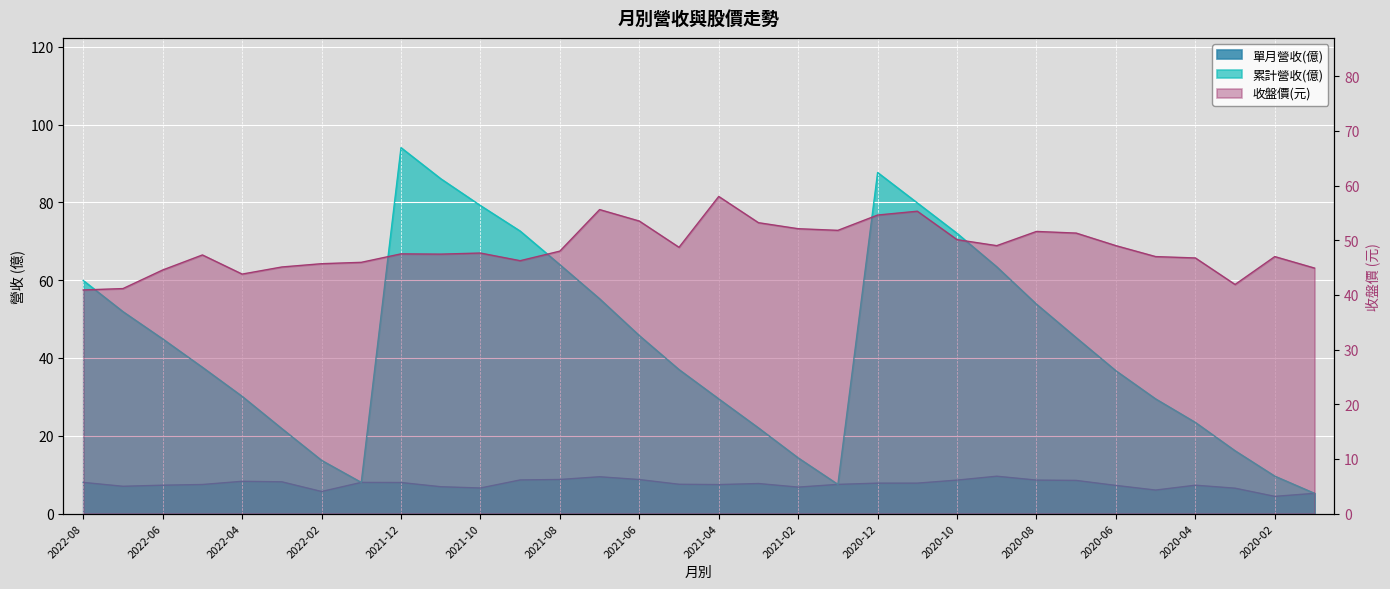

What is the difference between the maximum and second lowest values in the 累計營收(億) series?

86.5